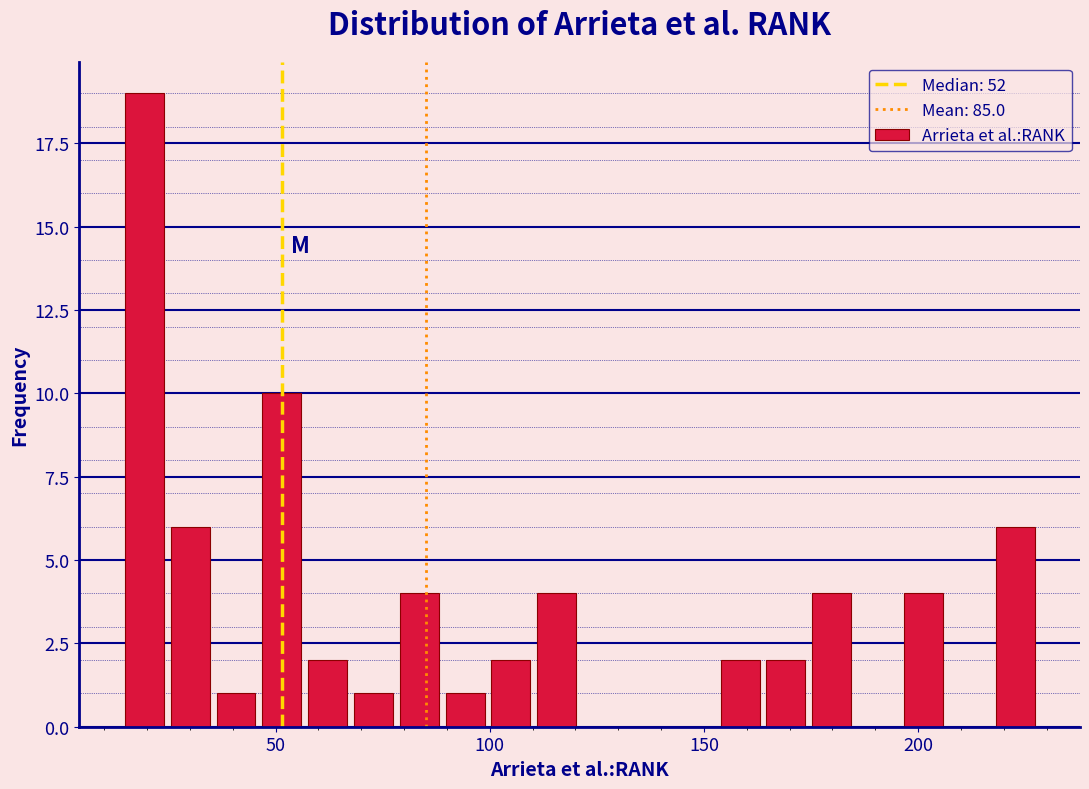

Read against the x-axis, roughly where is the centre of the tallest bar?

20